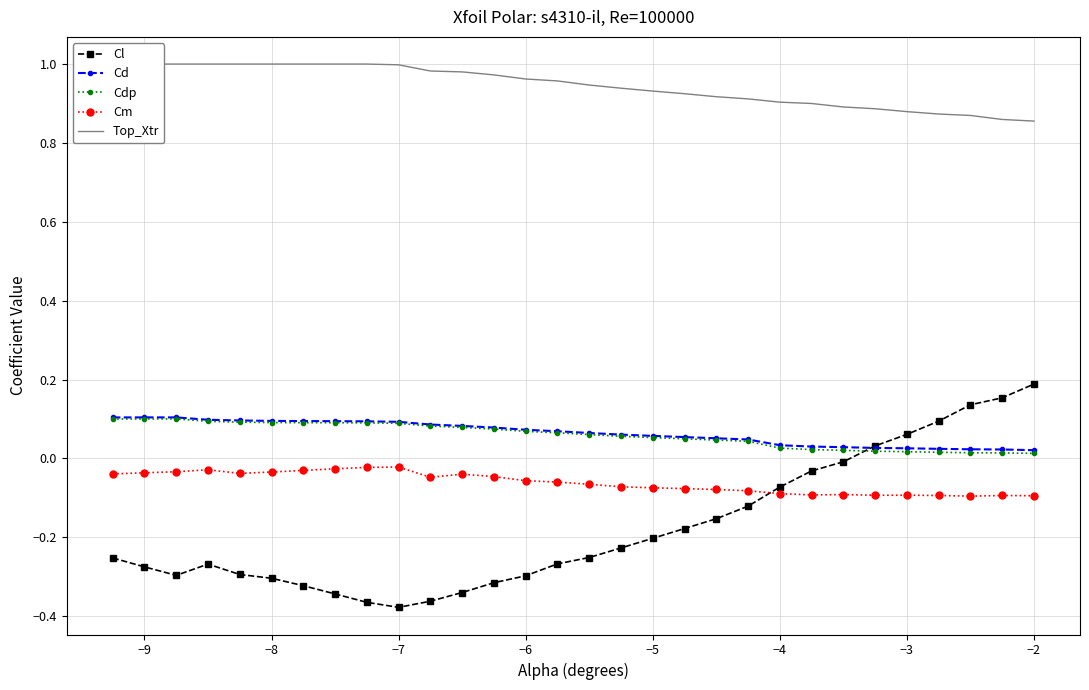

Is it true that Cl equals -0.3 at −8?

True